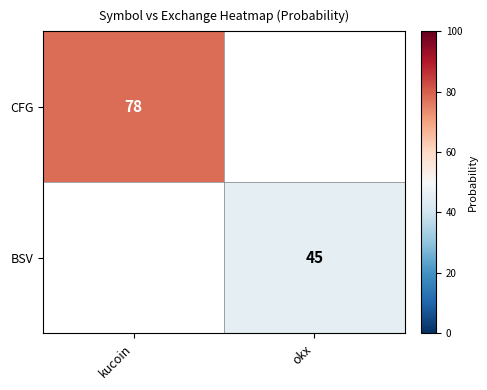

The CFG series shows 116 at kucoin. True or false?

False